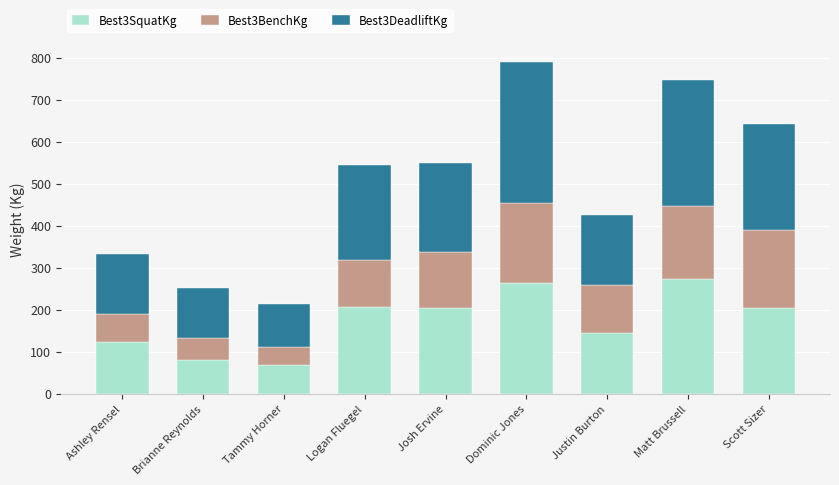

What is the total value across all series at Josh Ervine?

550.0